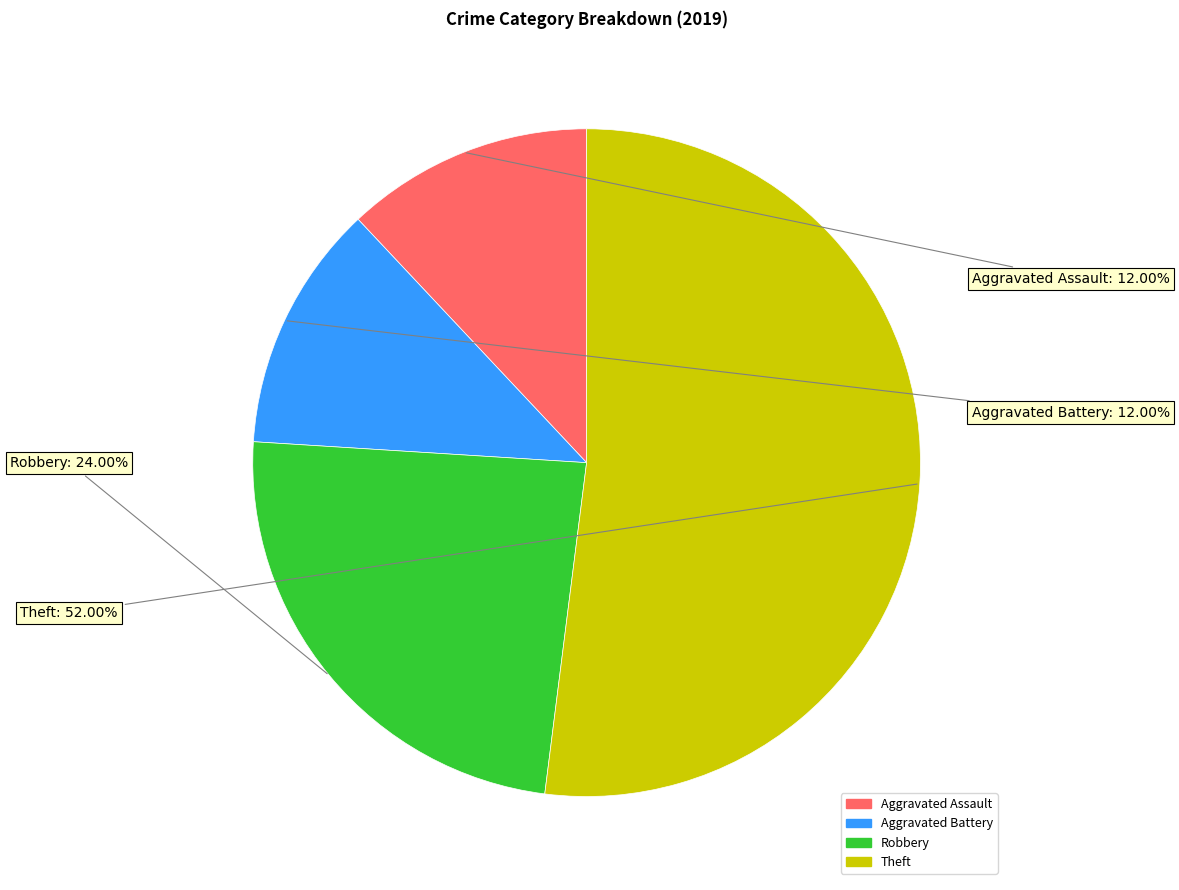

Approximately how many times larger is the value at Aggravated Assault compared to Theft?

0.2